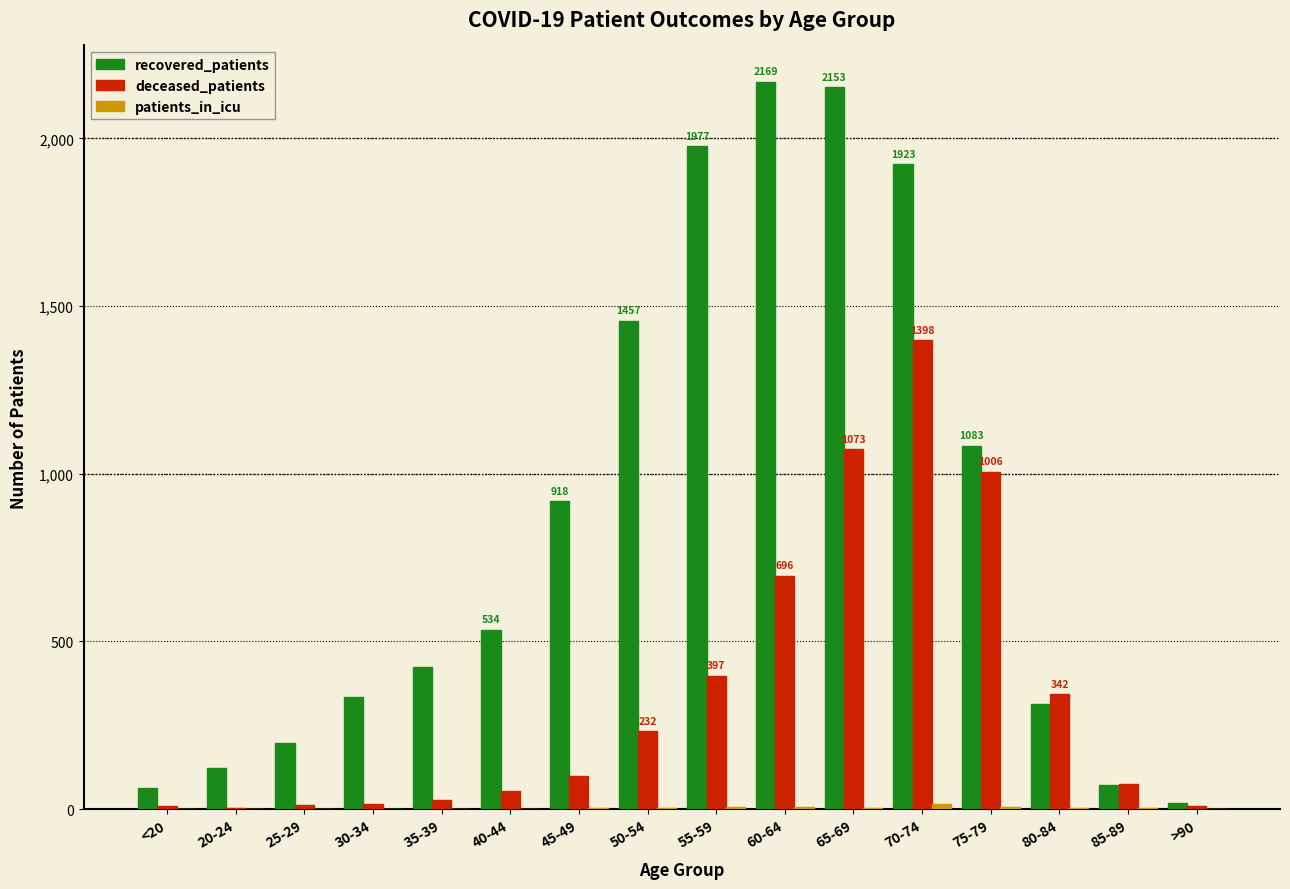

What is the difference between the deceased_patients values at 20-24 and 55-59?

395